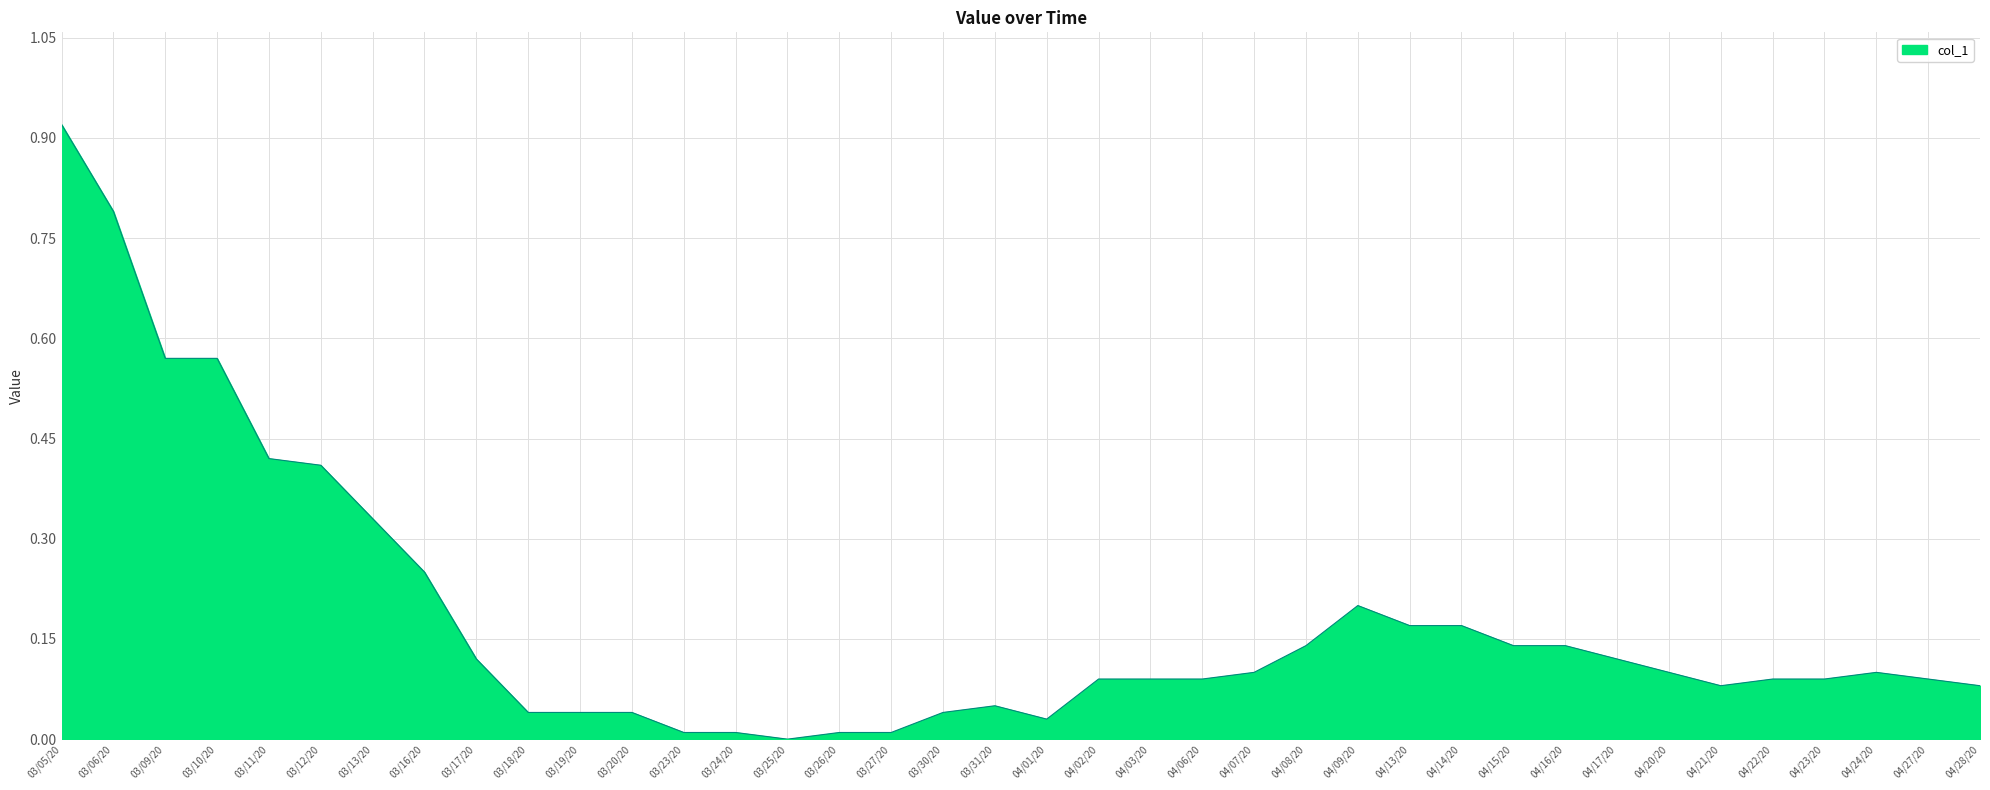

Which label corresponds to the largest value in the chart?

03/05/20